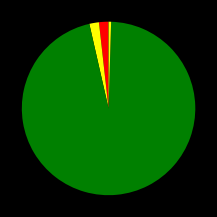

Which category has the smallest portion of the pie?

MSE